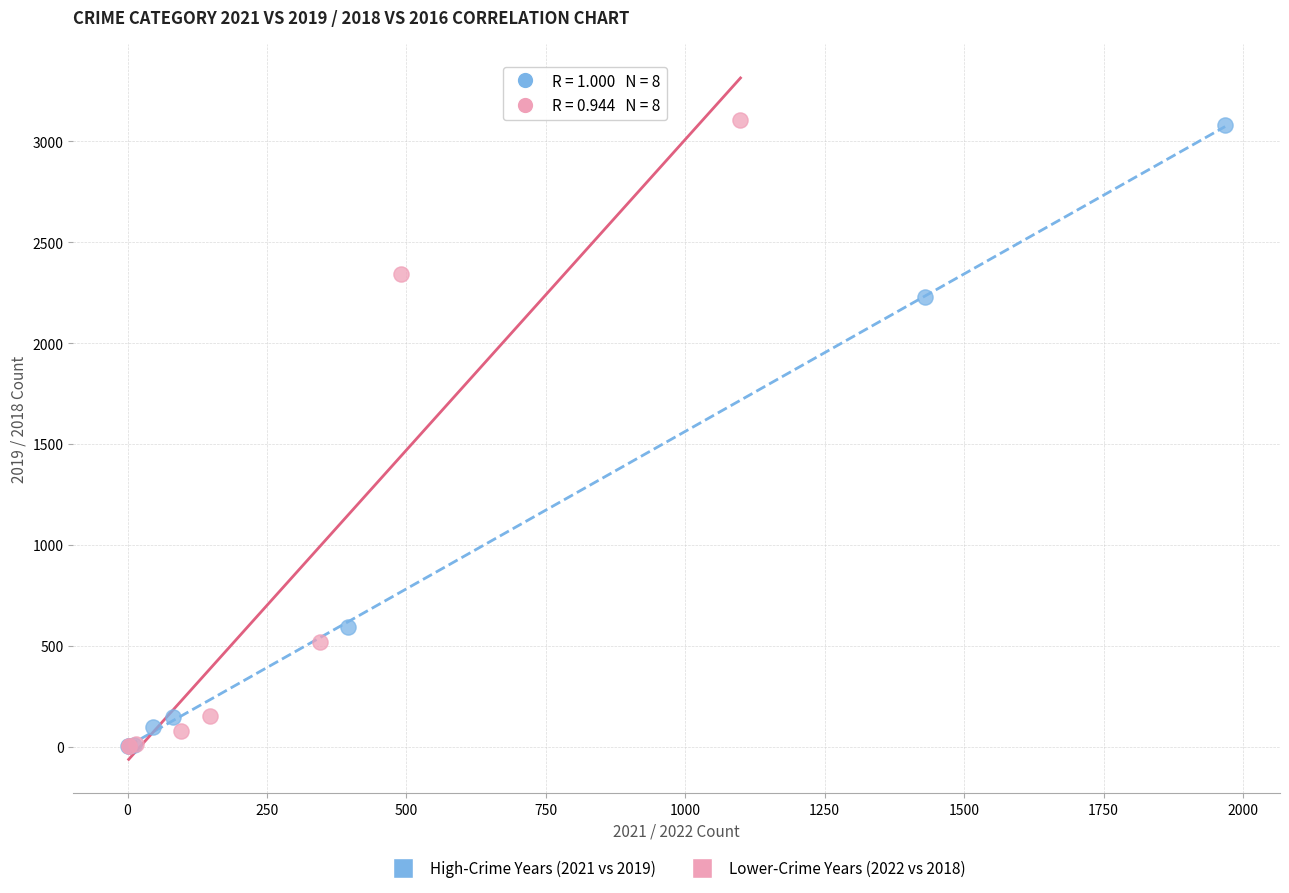

Which series has the largest Y range (max minus min)?

Lower-Crime Years (2022 vs 2018)